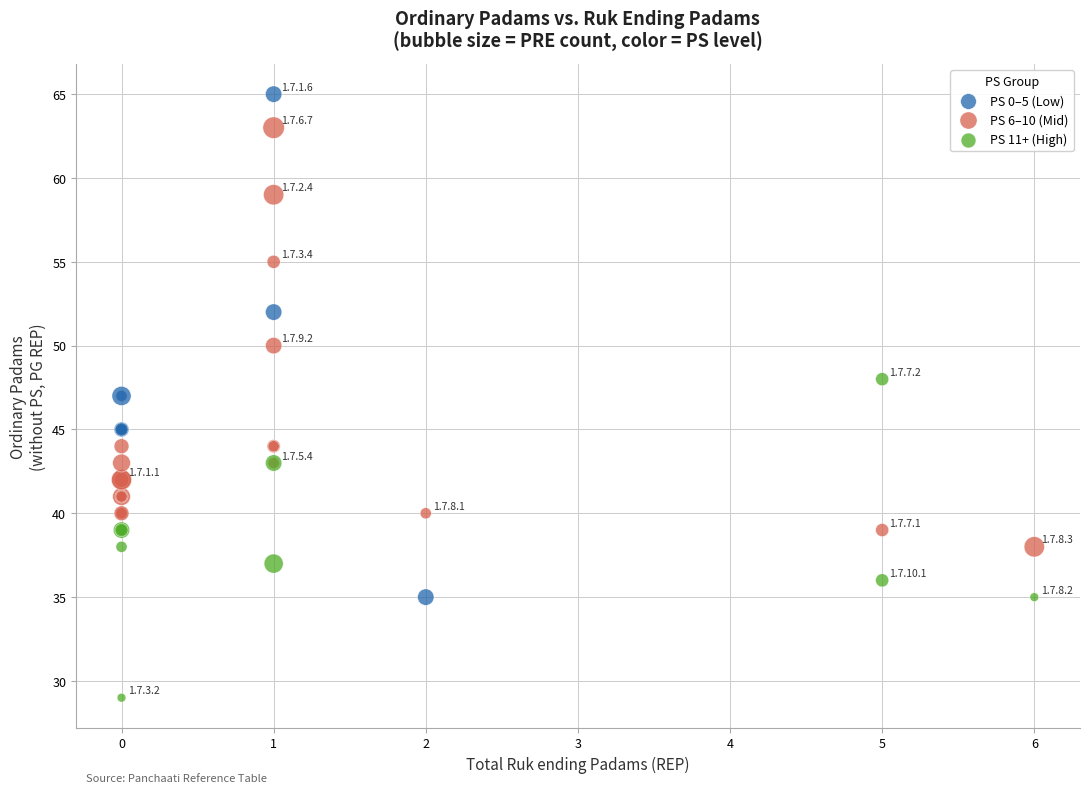

Which series has the widest spread of Y values?

PS 0–5 (Low)